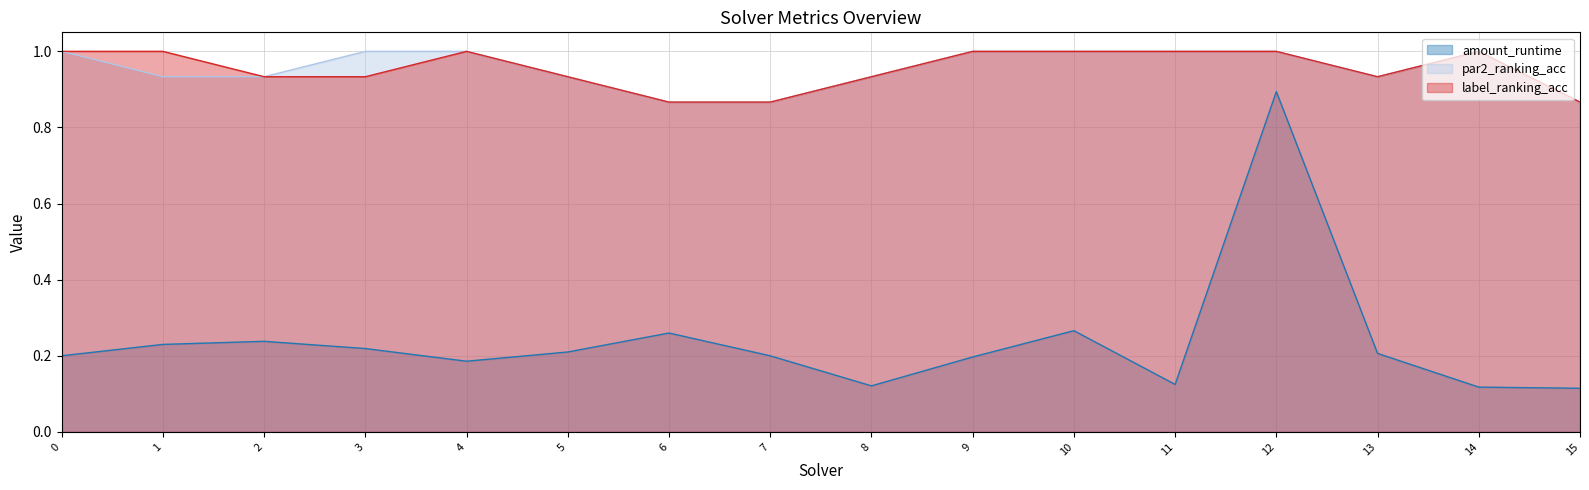

What are all the series names shown in the legend?

amount_runtime, par2_ranking_acc, label_ranking_acc